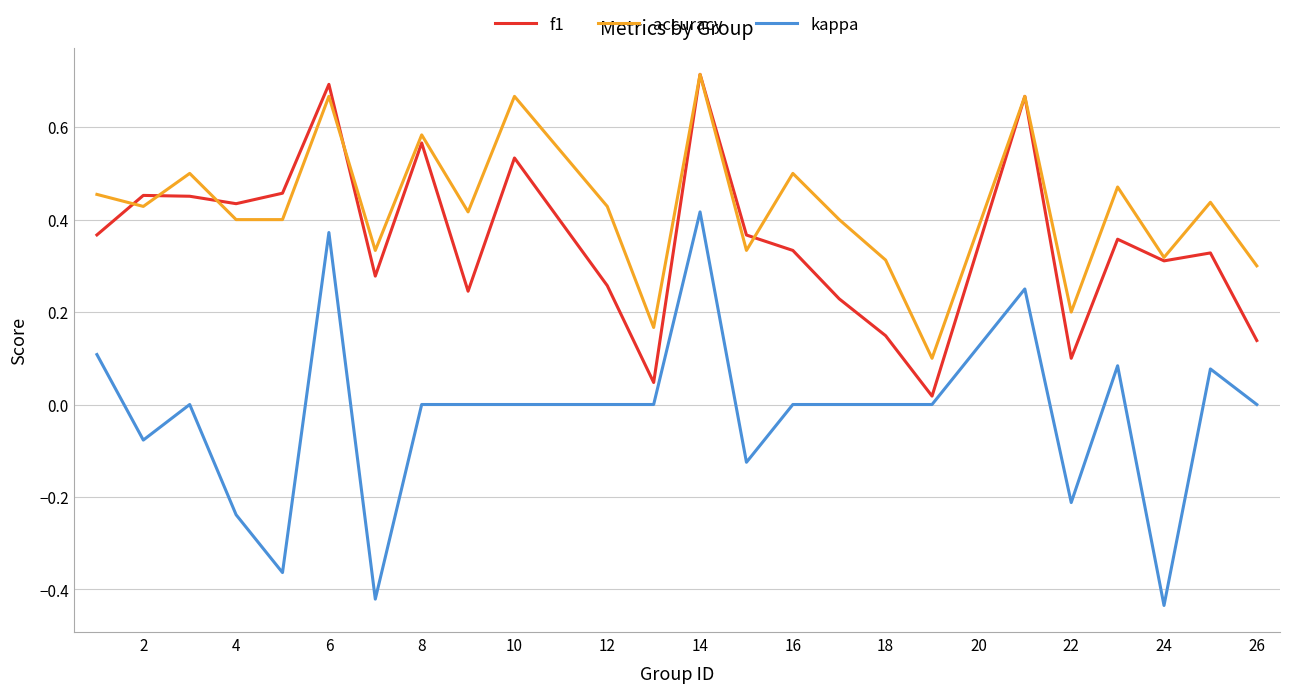

Rank the series by their average value, from highest to lowest.

accuracy, f1, kappa